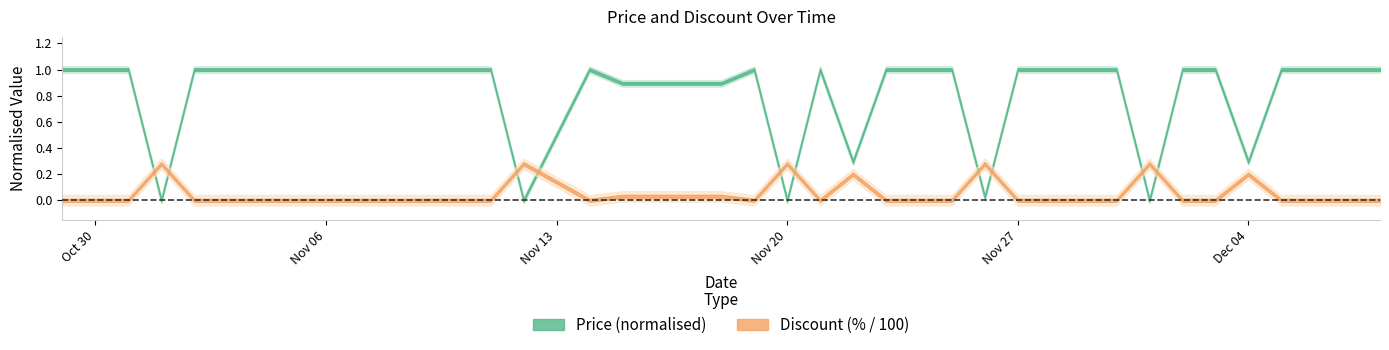

What position from the right is 2023-11-03?

35